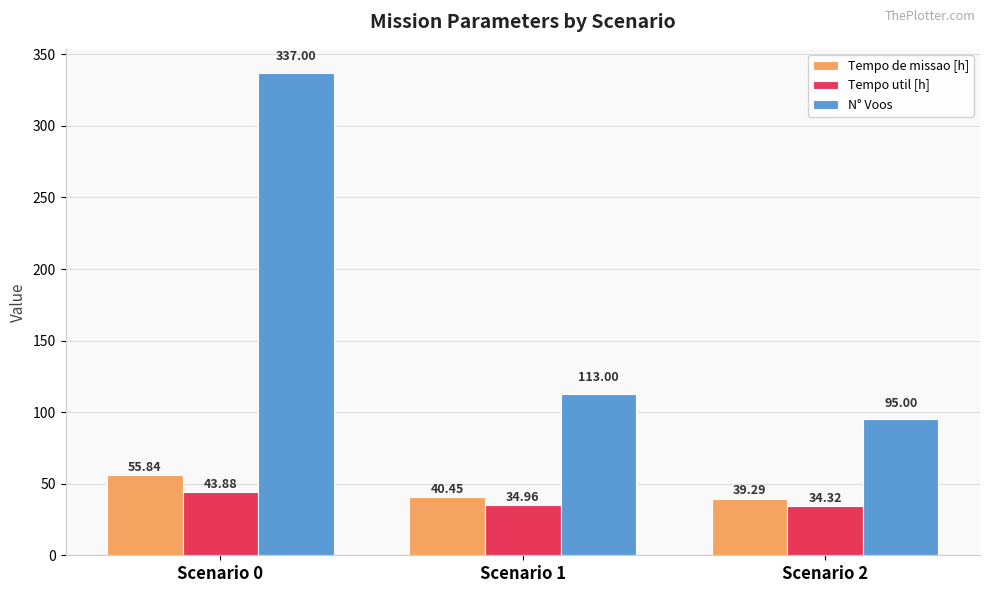

The value of N° Voos at Scenario 0 is 595.2. True or false?

False